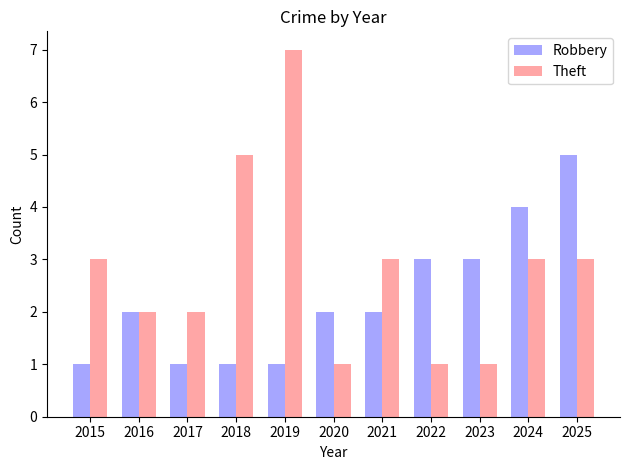

What is the difference between the second highest and minimum values in the Robbery series?

3